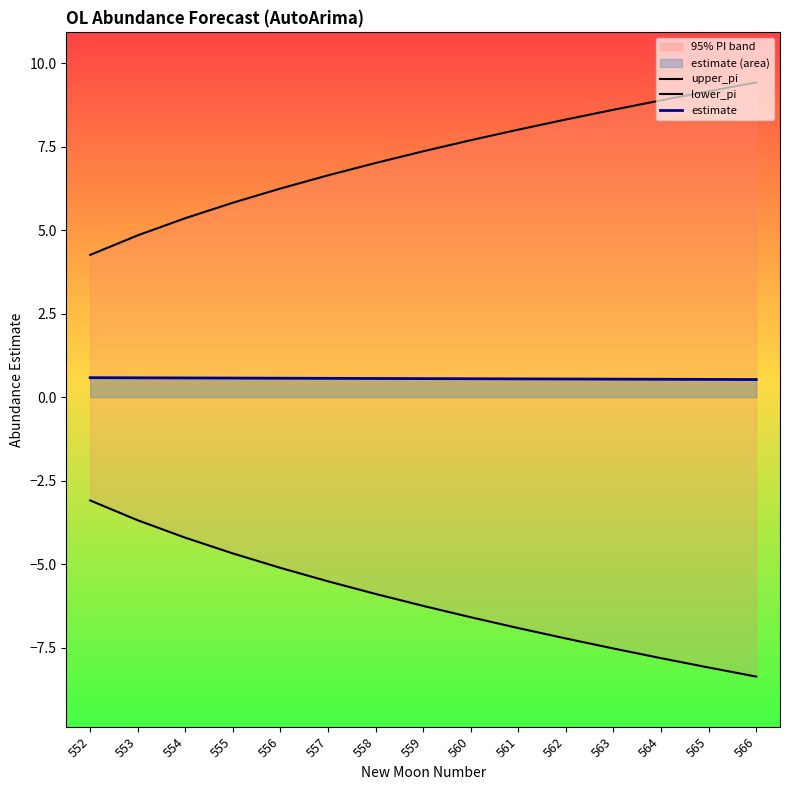

Is it true that estimate equals 0.6 at 553?

True